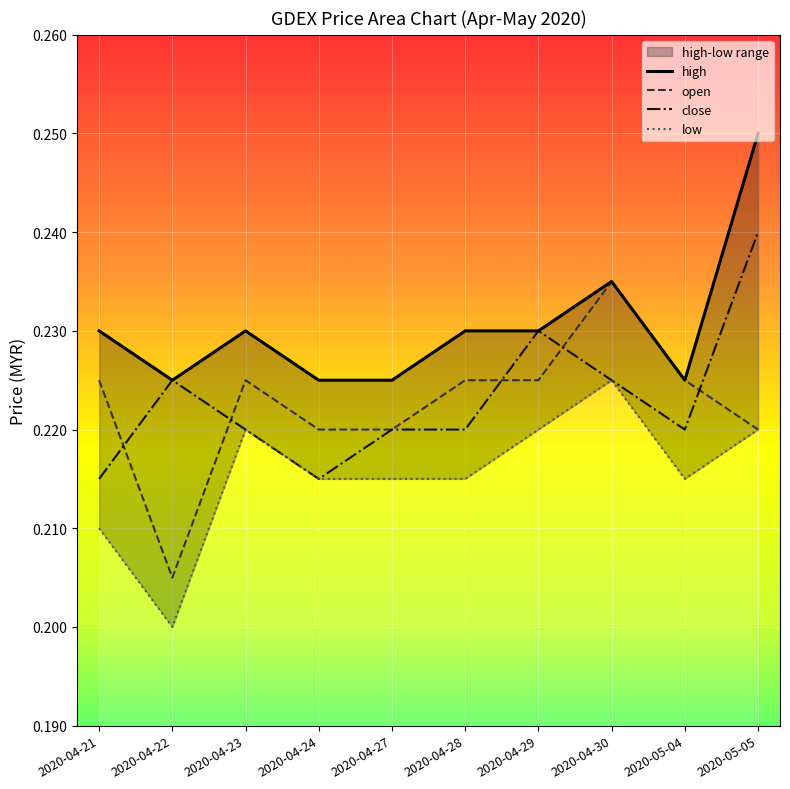

True or false: close and high cross at least once.

False